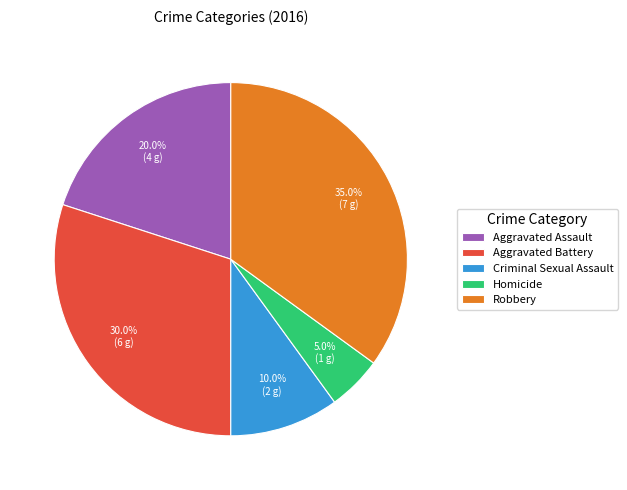

Which category has the biggest portion of the pie?

Robbery